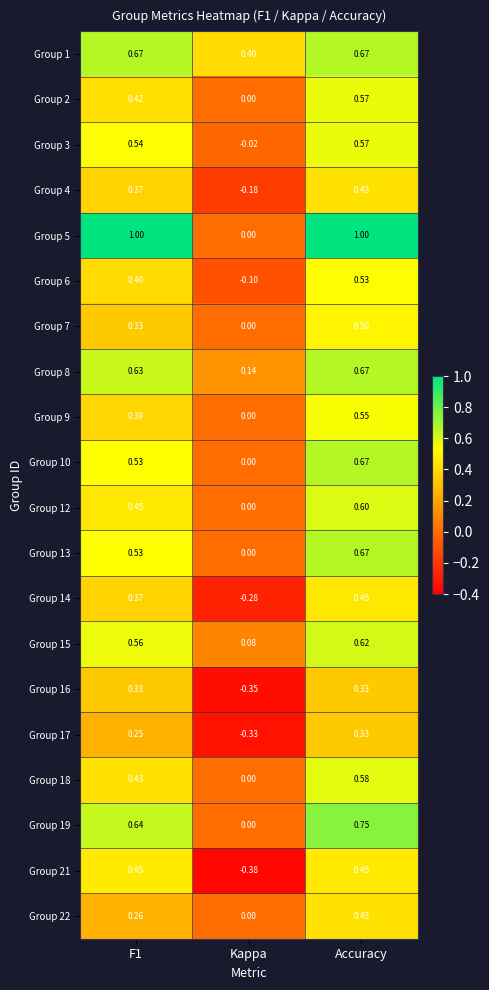

Which category has the highest value in the Group 13 series?

Accuracy